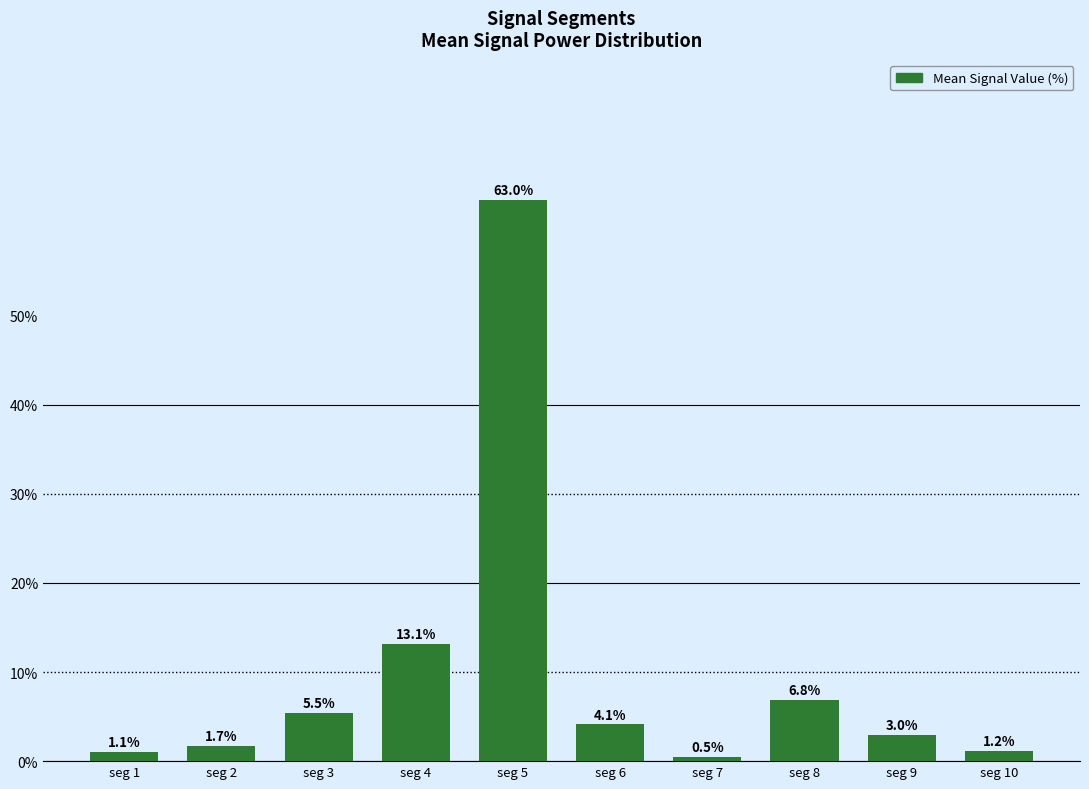

What is the ratio of the value at seg 5 to the value at seg 1?

58.6